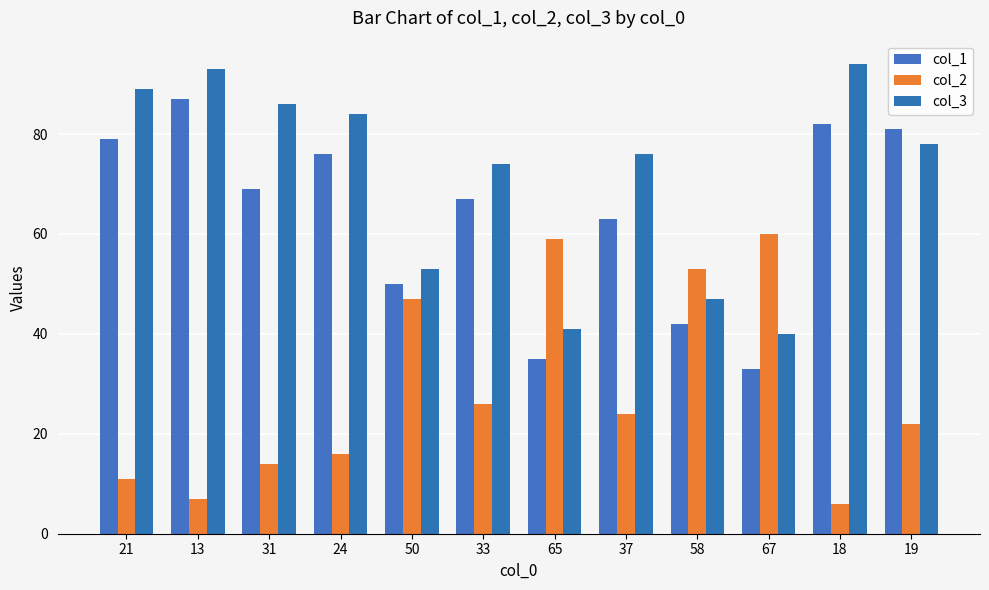

What is the label of the 8th bar from the left?

37